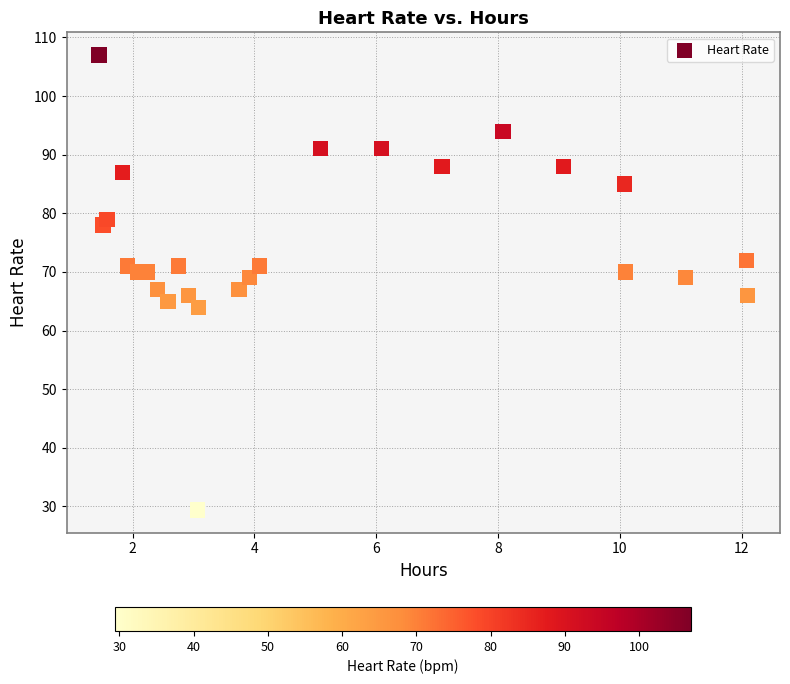

What is the range of X values (max minus min)?

10.6